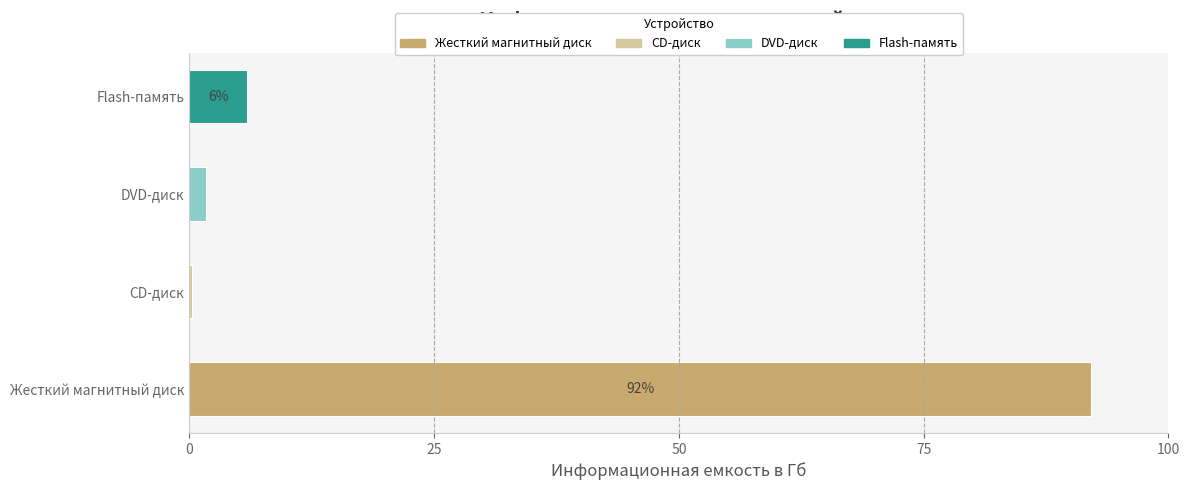

Between Жесткий магнитный диск and CD-диск, which is larger?

Жесткий магнитный диск